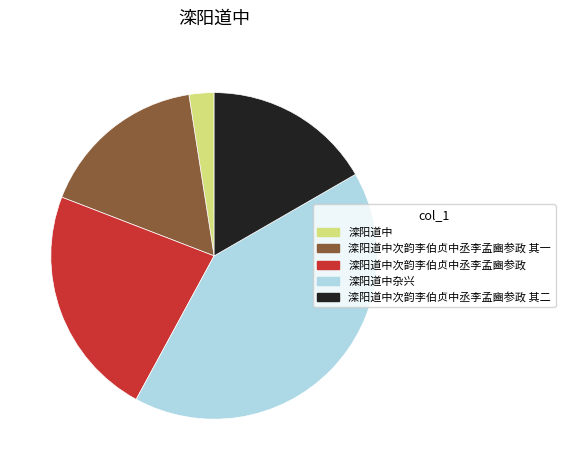

Does any single category account for the majority?

No